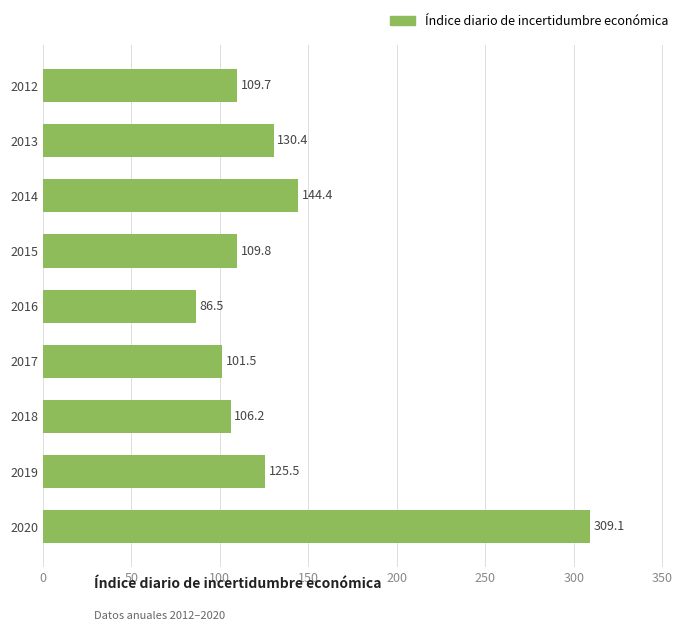

What is the ratio of the value at 2013 to the value at 2019?

1.0